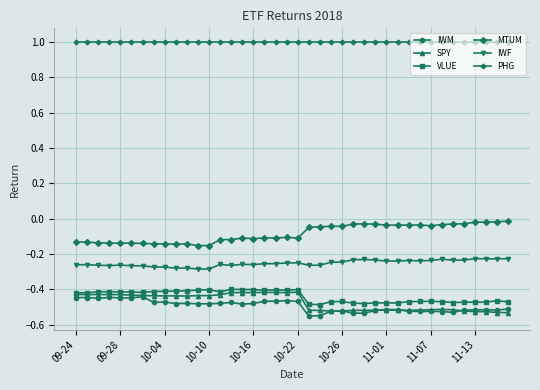

Which series has the largest total across all categories?

PHG